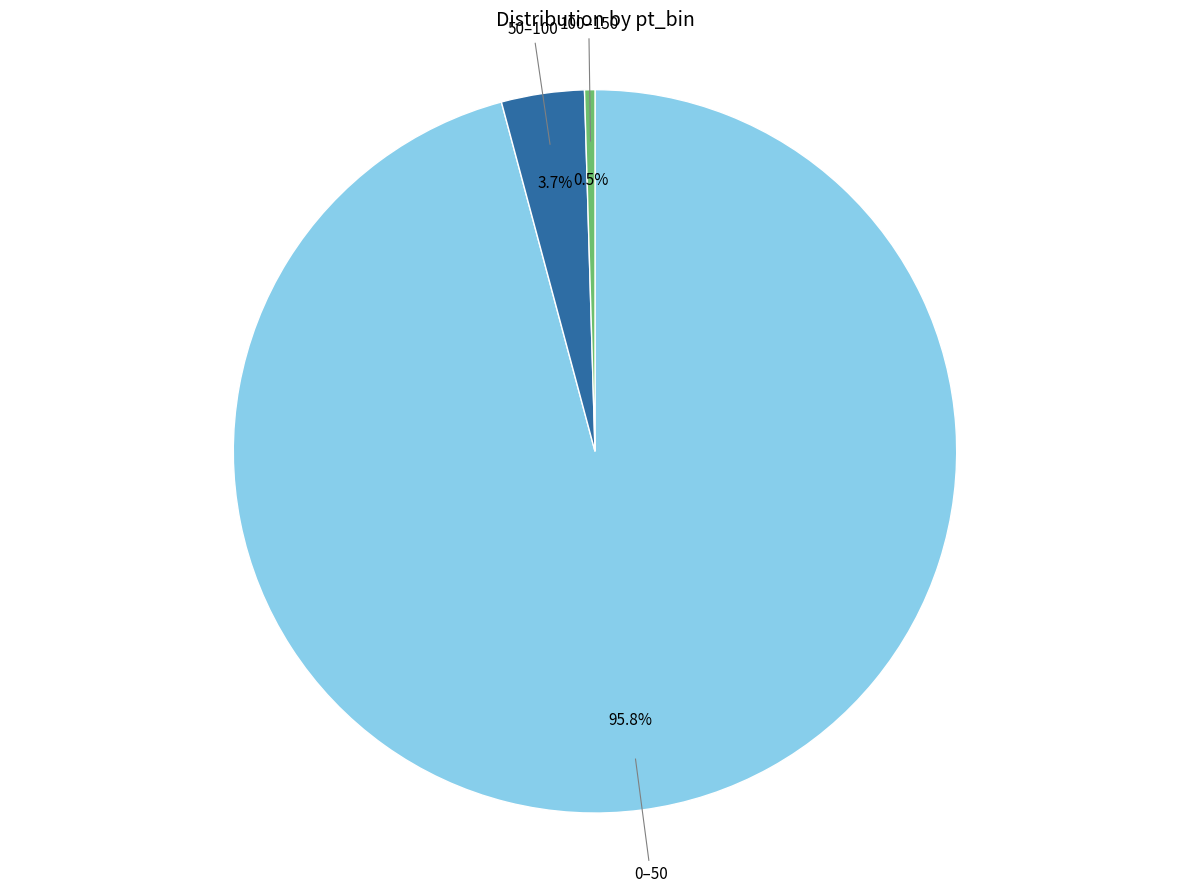

To the nearest percent, what is the difference between the 0–50 and 50–100 slice percentages?

92%